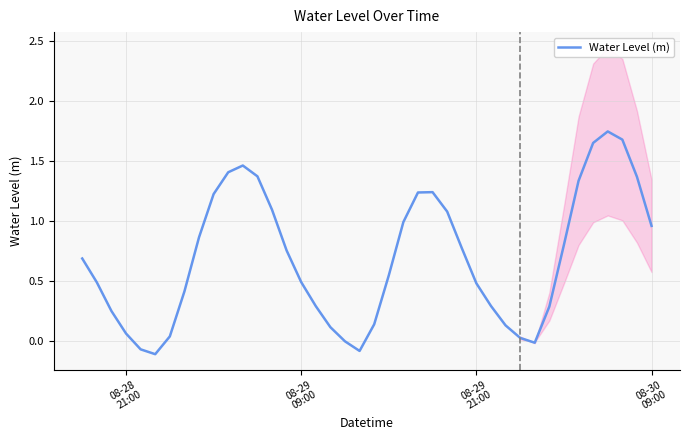

How many distinct data groups are displayed?

1